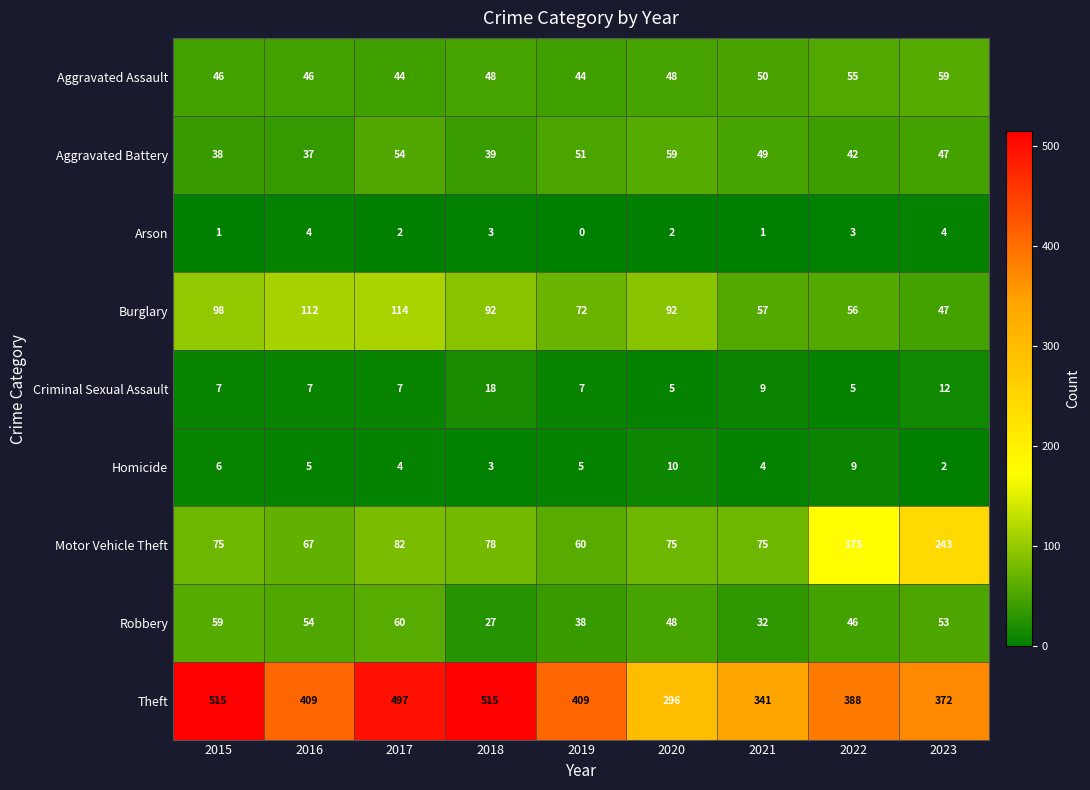

The value of Robbery at 2019 is 38. True or false?

True